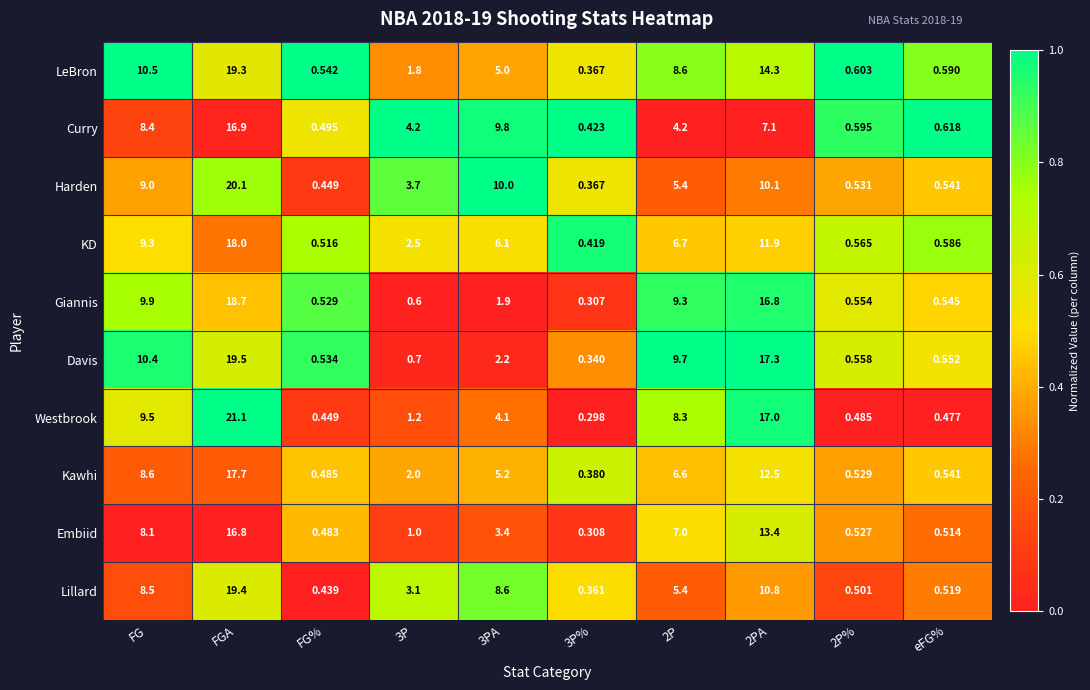

Where is Embiid nearest to the value 8?

FG